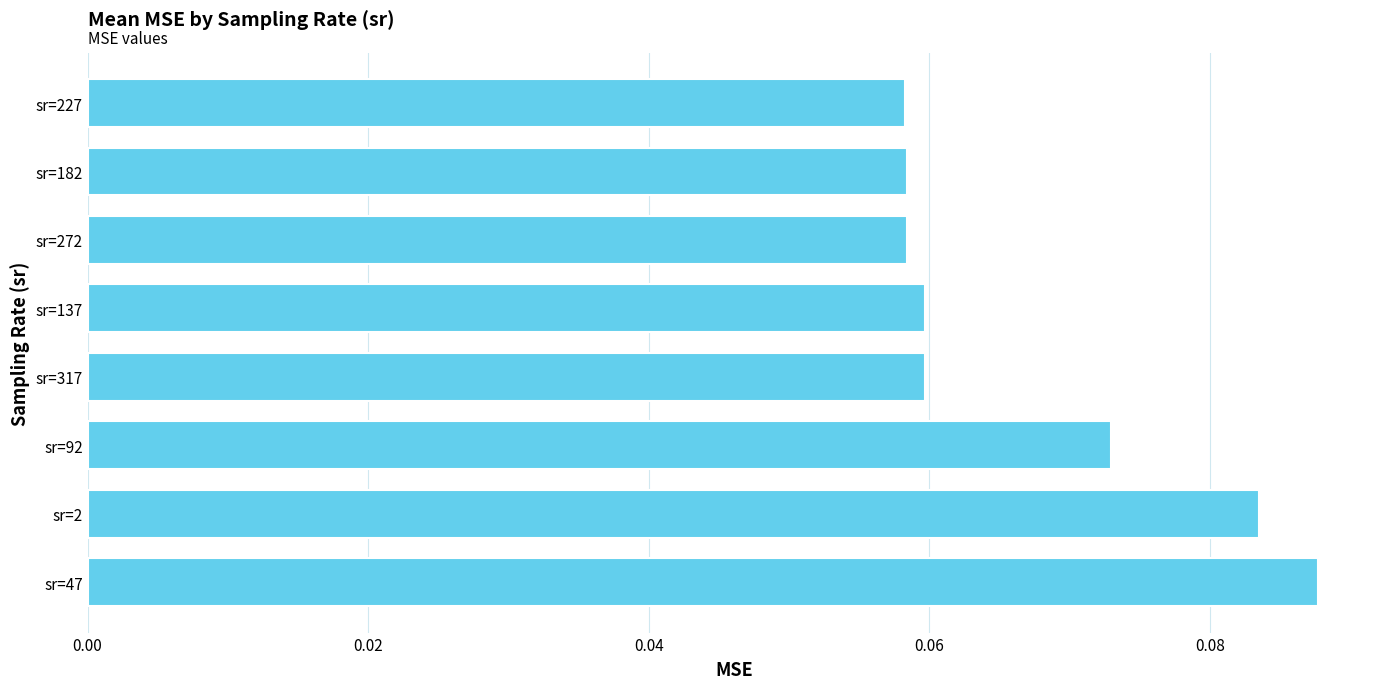

Which has a higher value, sr=47 or sr=137?

sr=47